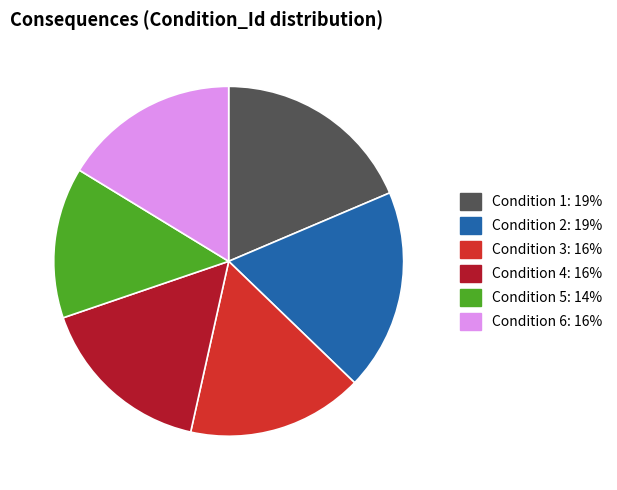

Which slice is the largest?

1